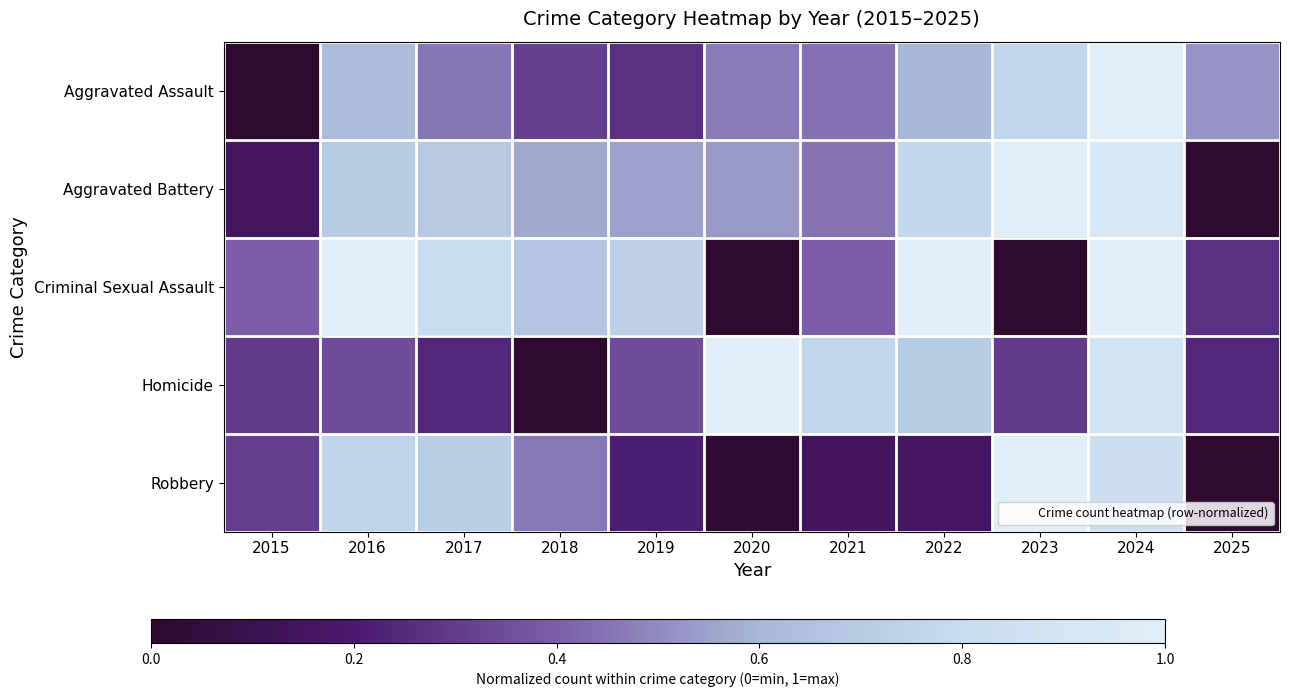

Reading left to right, transcribe all the data shown in this chart.

Aggravated Assault: 2015=0.0	2016=0.6	2017=0.5	2018=0.3	2019=0.3	2020=0.5	2021=0.4	2022=0.6	2023=0.8	2024=1.0	2025=0.5
Aggravated Battery: 2015=0.2	2016=0.7	2017=0.7	2018=0.6	2019=0.6	2020=0.5	2021=0.4	2022=0.8	2023=1.0	2024=0.9	2025=0.0
Criminal Sexual Assault: 2015=0.4	2016=1.0	2017=0.8	2018=0.7	2019=0.7	2020=0.0	2021=0.4	2022=1.0	2023=0.0	2024=1.0	2025=0.3
Homicide: 2015=0.3	2016=0.4	2017=0.2	2018=0.0	2019=0.4	2020=1.0	2021=0.8	2022=0.7	2023=0.3	2024=0.9	2025=0.2
Robbery: 2015=0.3	2016=0.8	2017=0.7	2018=0.5	2019=0.2	2020=0.0	2021=0.1	2022=0.2	2023=1.0	2024=0.8	2025=0.0